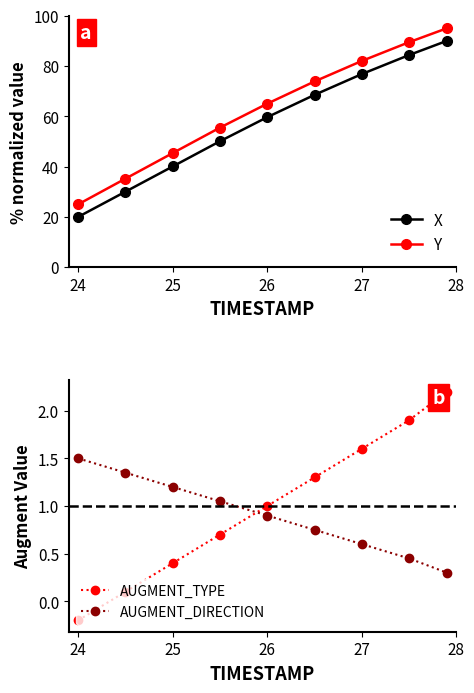

Reading left to right, list all the values displayed in this chart.

X: 20.0	30.0	40.1	50.1	59.6	68.5	76.8	84.4	90.0
Y: 25.0	35.2	45.4	55.5	65.0	73.9	82.0	89.5	95.0
AUGMENT_TYPE: -0.2	0.1	0.4	0.7	1.0	1.3	1.6	1.9	2.2
AUGMENT_DIRECTION: 1.5	1.4	1.2	1.1	0.9	0.8	0.6	0.4	0.3